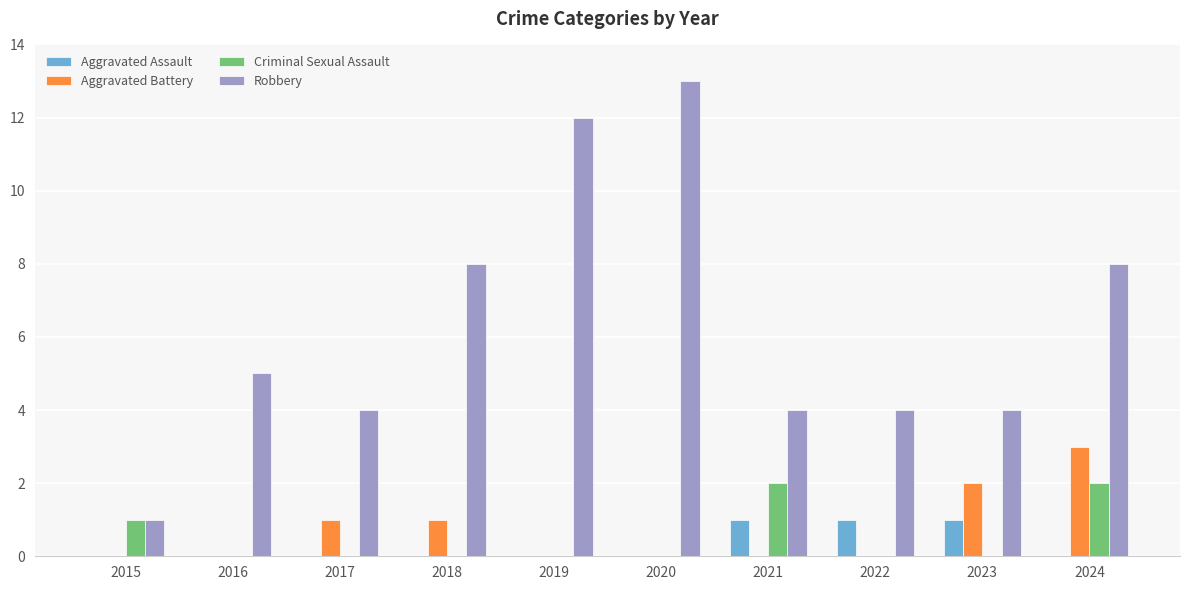

What is the total value across all series at 2016?

5